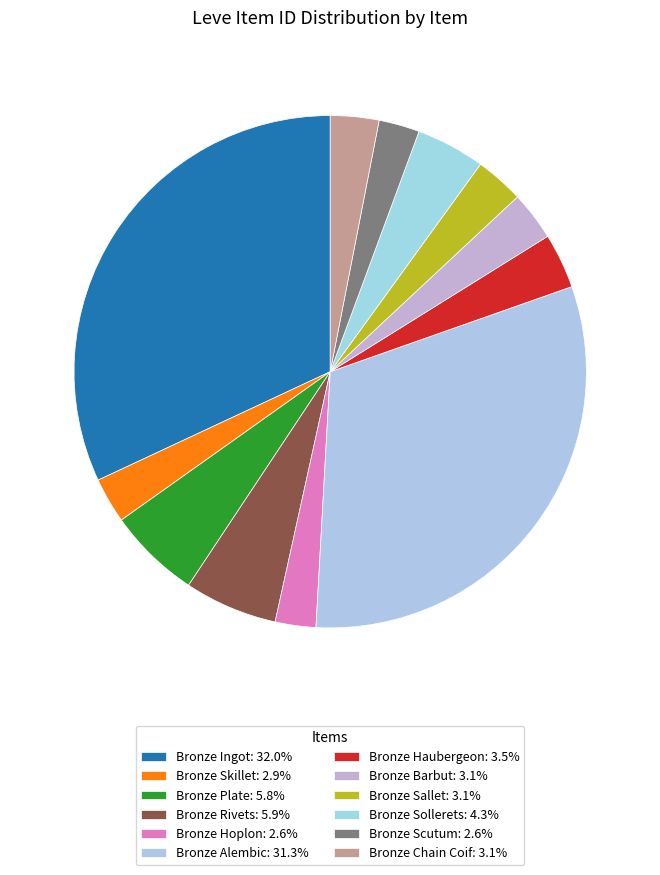

How much of the chart is everything except Bronze Chain Coif?

96.9%